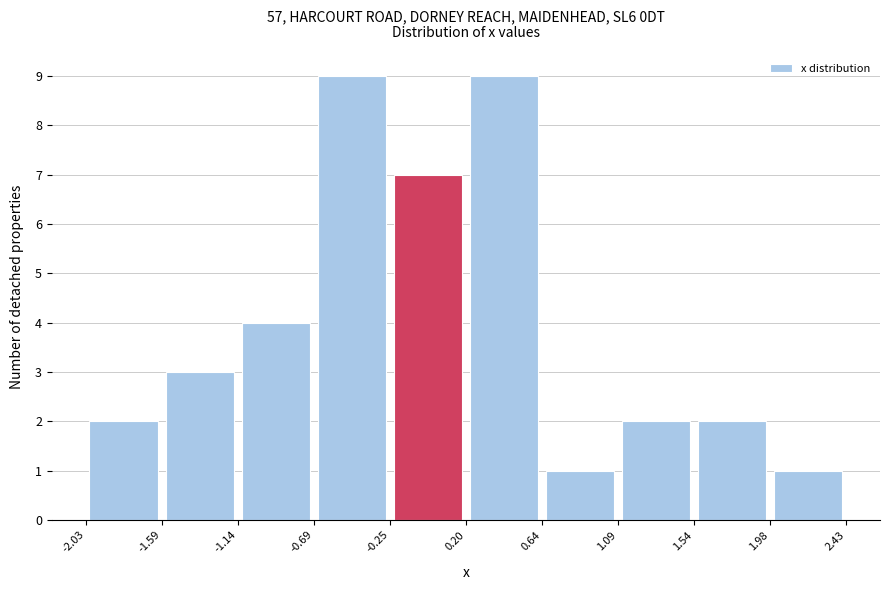

Reading left to right, transcribe this chart: for each bar, give the range it covers on the x-axis and its height. The values are not printed on the chart, so give them approximately, as read against the axis.

-2.03 to -1.59: 2
-1.59 to -1.14: 3
-1.14 to -0.69: 4
-0.69 to -0.25: 9
-0.25 to 0.20: 7
0.20 to 0.64: 9
0.64 to 1.09: 1
1.09 to 1.54: 2
1.54 to 1.98: 2
1.98 to 2.43: 1